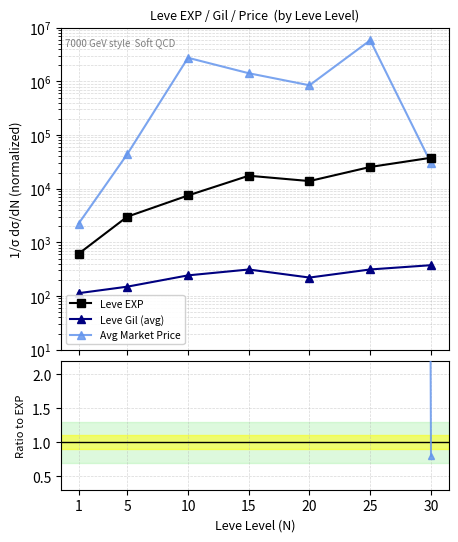

Which label corresponds to the smallest value in the chart?

30